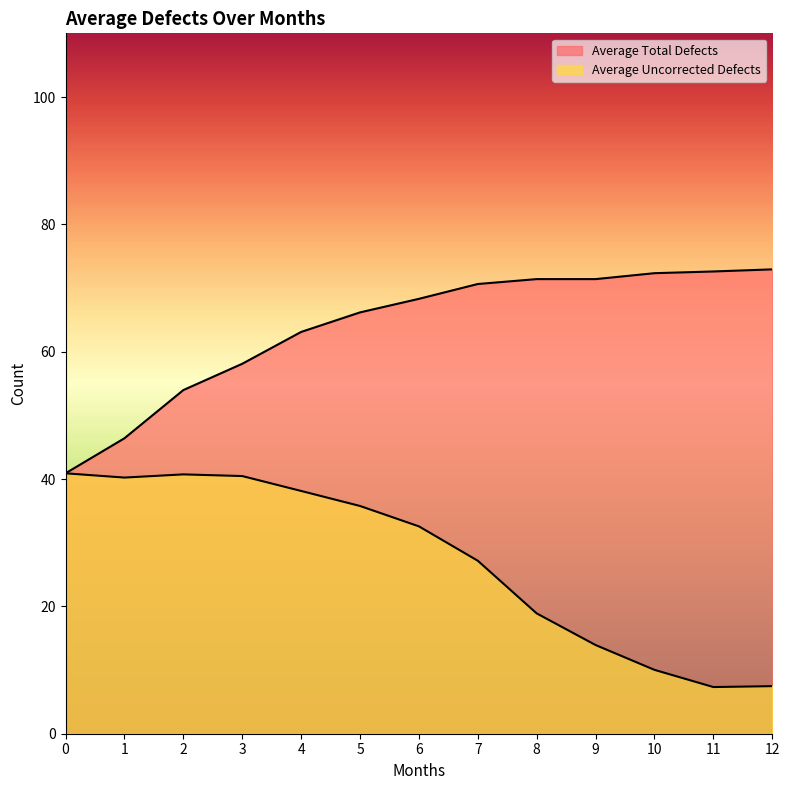

In Average Uncorrected Defects, how many points are lower than both neighbors (excluding endpoints)?

2